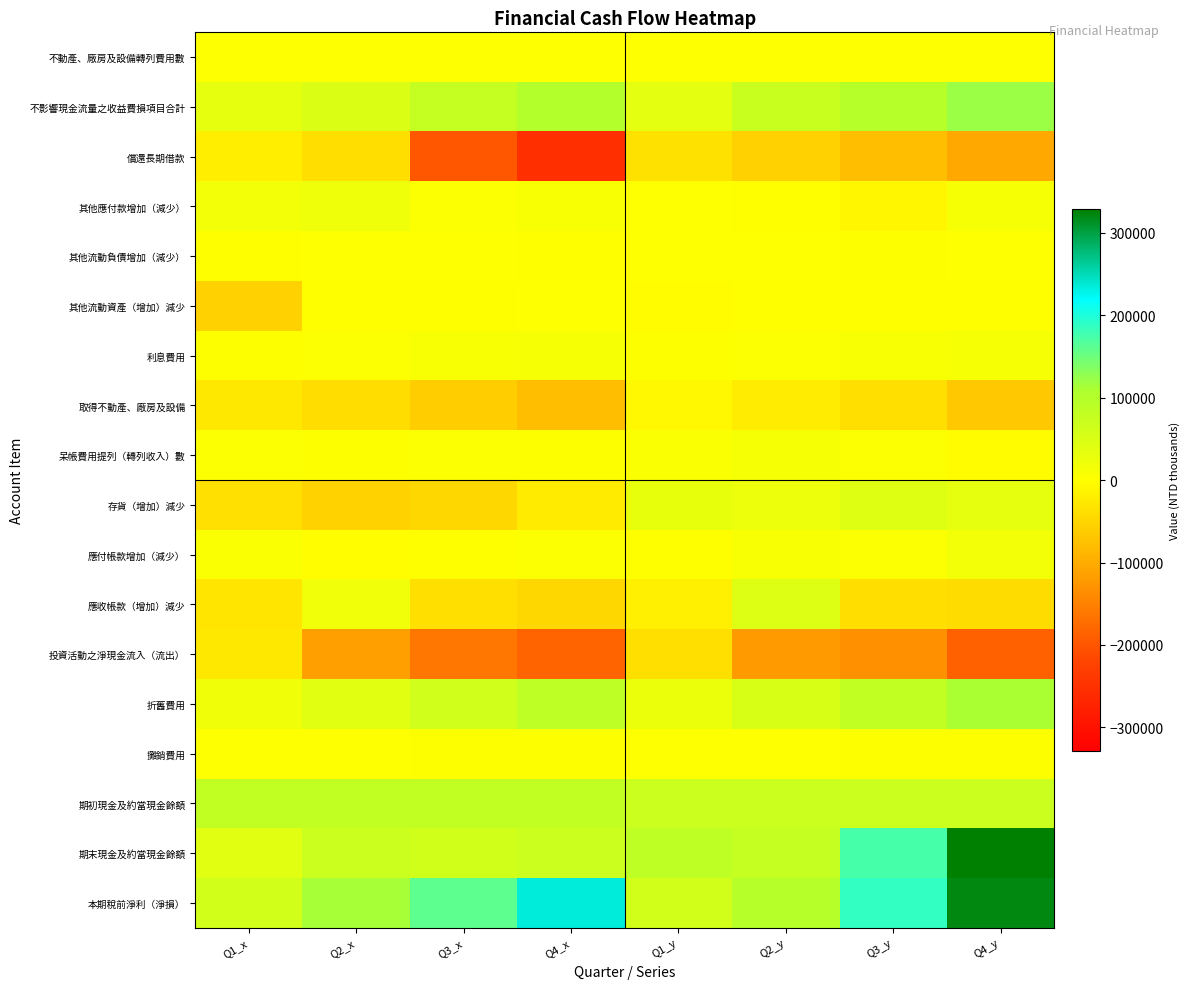

Reading left to right, list all the values displayed in this chart.

不動產、廠房及設備轉列費用數: Q1_x=0	Q2_x=242	Q3_x=242	Q4_x=242	Q1_y=0	Q2_y=0	Q3_y=0	Q4_y=0
不影響現金流量之收益費損項目合計: Q1_x=34158	Q2_x=47955	Q3_x=77539	Q4_x=101205	Q1_y=35089	Q2_y=71408	Q3_y=95378	Q4_y=121111
償還長期借款: Q1_x=-19743	Q2_x=-38694	Q3_x=-197359	Q4_x=-252686	Q1_y=-35160	Q2_y=-55364	Q3_y=-77386	Q4_y=-103005
其他應付款增加（減少）: Q1_x=17885	Q2_x=22028	Q3_x=3584	Q4_x=8612	Q1_y=625	Q2_y=-288	Q3_y=-10678	Q4_y=10650
其他流動負債增加（減少）: Q1_x=-285	Q2_x=417	Q3_x=679	Q4_x=-985	Q1_y=222	Q2_y=498	Q3_y=1692	Q4_y=495
其他流動資產（增加）減少: Q1_x=-55678	Q2_x=-10	Q3_x=-270	Q4_x=403	Q1_y=-2984	Q2_y=-158	Q3_y=-1073	Q4_y=-432
利息費用: Q1_x=2354	Q2_x=4718	Q3_x=7205	Q4_x=9785	Q1_y=2325	Q2_y=4452	Q3_y=6686	Q4_y=9220
取得不動產、廠房及設備: Q1_x=-27628	Q2_x=-40409	Q3_x=-59878	Q4_x=-78753	Q1_y=-8729	Q2_y=-22107	Q3_y=-37779	Q4_y=-66502
呆帳費用提列（轉列收入）數: Q1_x=2607	Q2_x=1868	Q3_x=4158	Q4_x=1727	Q1_y=6096	Q2_y=11253	Q3_y=3720	Q4_y=-3769
存貨（增加）減少: Q1_x=-37171	Q2_x=-54892	Q3_x=-48793	Q4_x=-23350	Q1_y=30613	Q2_y=23961	Q3_y=43187	Q4_y=32412
應付帳款增加（減少）: Q1_x=6126	Q2_x=-1570	Q3_x=-1082	Q4_x=3356	Q1_y=-591	Q2_y=7997	Q3_y=2803	Q4_y=16165
應收帳款（增加）減少: Q1_x=-31504	Q2_x=18070	Q3_x=-38251	Q4_x=-48170	Q1_y=-18446	Q2_y=45531	Q3_y=-39097	Q4_y=-41520
投資活動之淨現金流入（流出）: Q1_x=-27719	Q2_x=-114768	Q3_x=-162153	Q4_x=-182662	Q1_y=-37488	Q2_y=-121810	Q3_y=-132733	Q4_y=-187245
折舊費用: Q1_x=20040	Q2_x=40447	Q3_x=63434	Q4_x=86812	Q1_y=25800	Q2_y=53597	Q3_y=81802	Q4_y=110998
攤銷費用: Q1_x=476	Q2_x=934	Q3_x=1437	Q4_x=1918	Q1_y=478	Q2_y=969	Q3_y=1489	Q4_y=2011
期初現金及約當現金餘額: Q1_x=81332	Q2_x=81332	Q3_x=81332	Q4_x=81332	Q1_y=68314	Q2_y=68314	Q3_y=68314	Q4_y=68314
期末現金及約當現金餘額: Q1_x=39282	Q2_x=70621	Q3_x=62783	Q4_x=68314	Q1_y=85923	Q2_y=77493	Q3_y=174005	Q4_y=329048
本期稅前淨利（淨損）: Q1_x=60419	Q2_x=113888	Q3_x=159806	Q4_x=234063	Q1_y=59639	Q2_y=96928	Q3_y=187572	Q4_y=320362